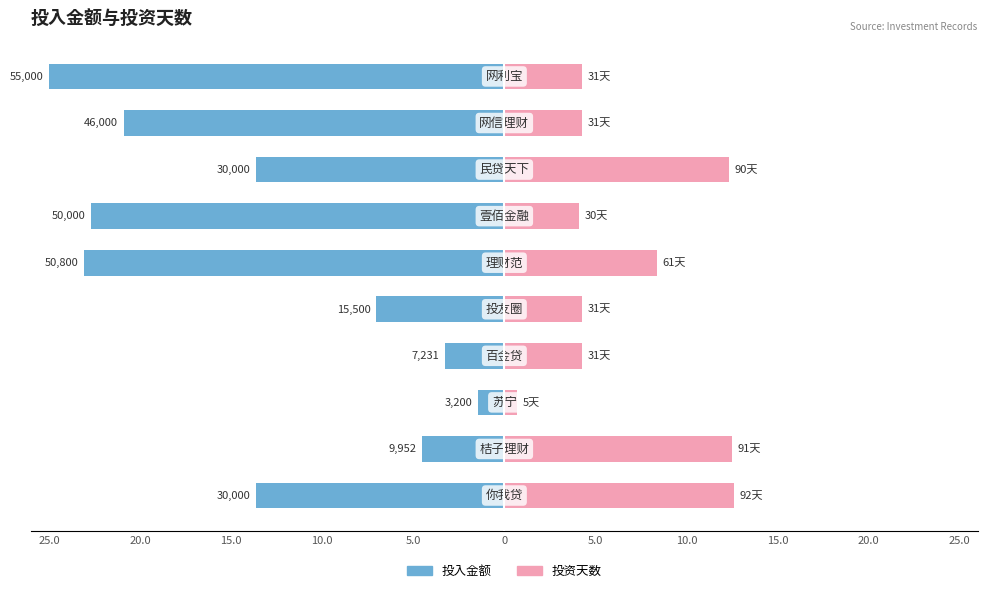

The 投资天数 series shows 0.2 at 15.0. True or false?

False